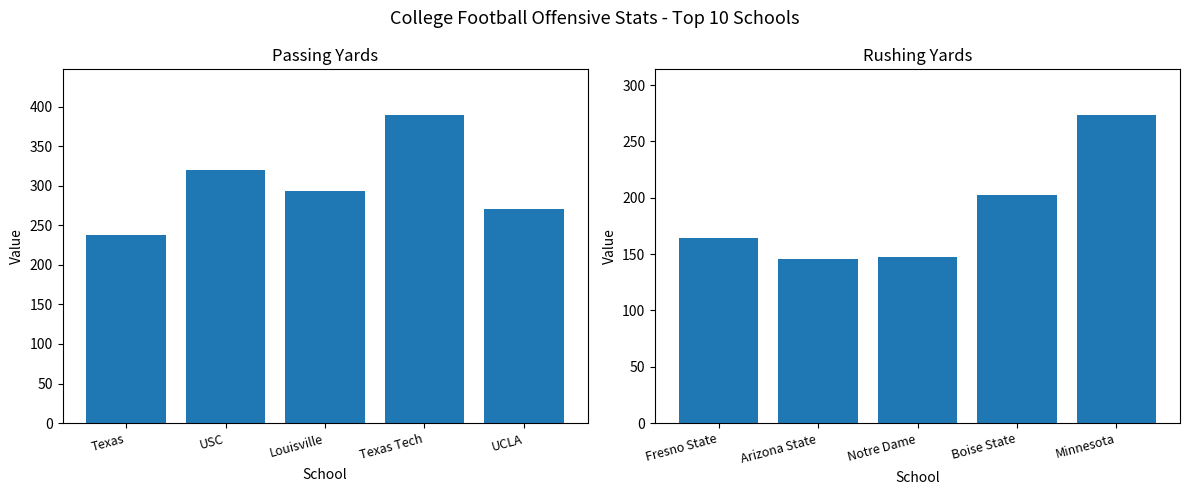

What is the maximum value shown in the chart?

388.8